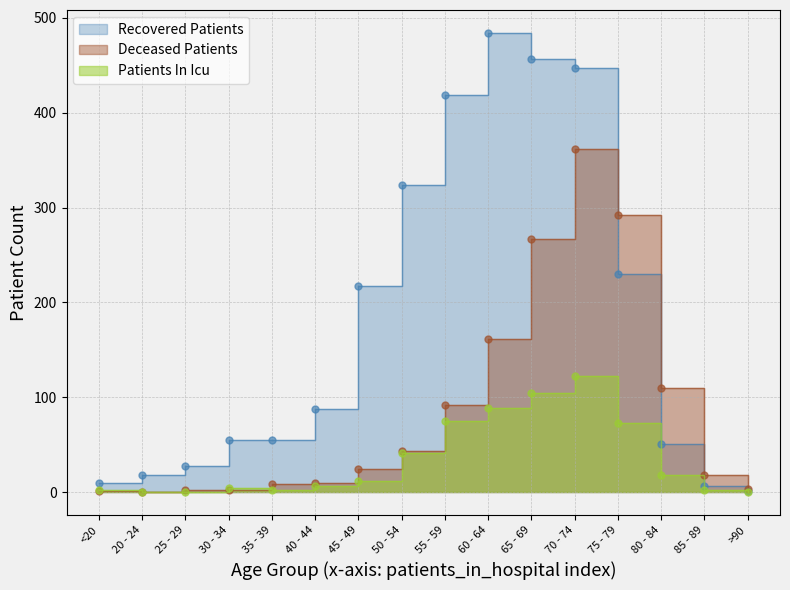

At which category is the sum across all series the highest?

70 - 74